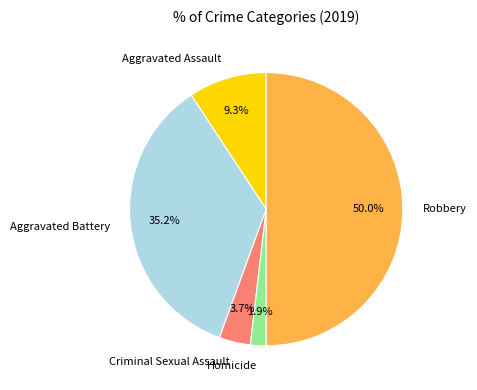

To the nearest percent, what portion does Homicide represent?

2%